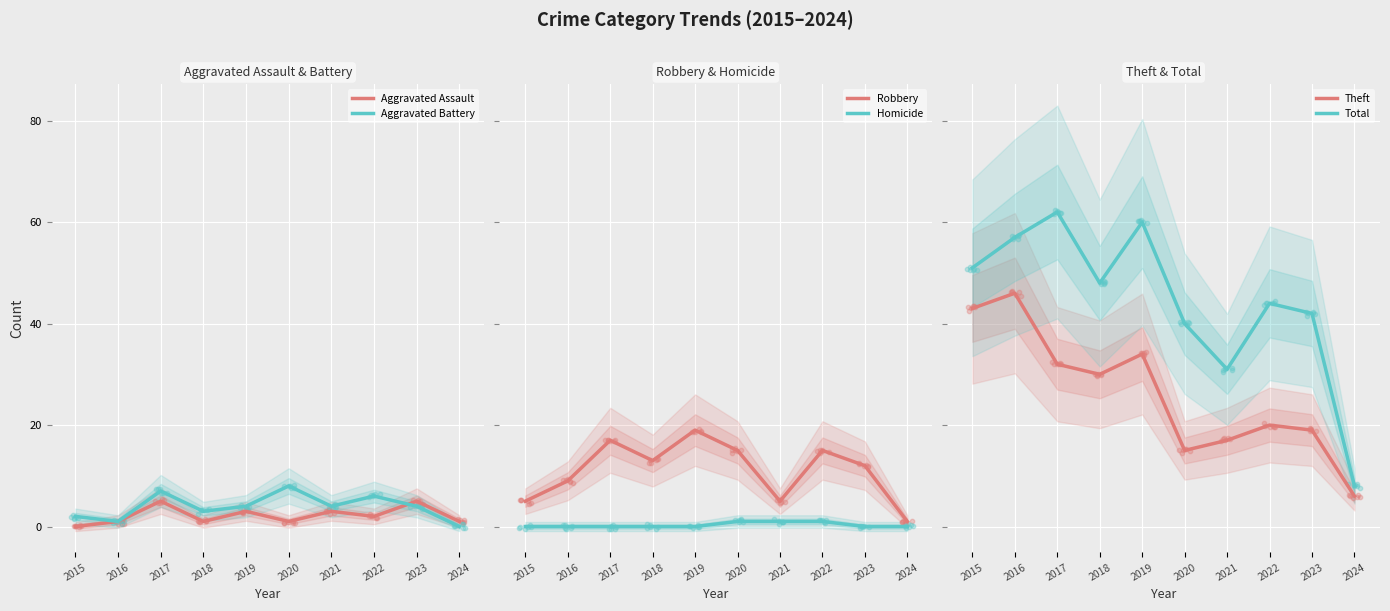

Which series has the widest spread of Y values?

Total